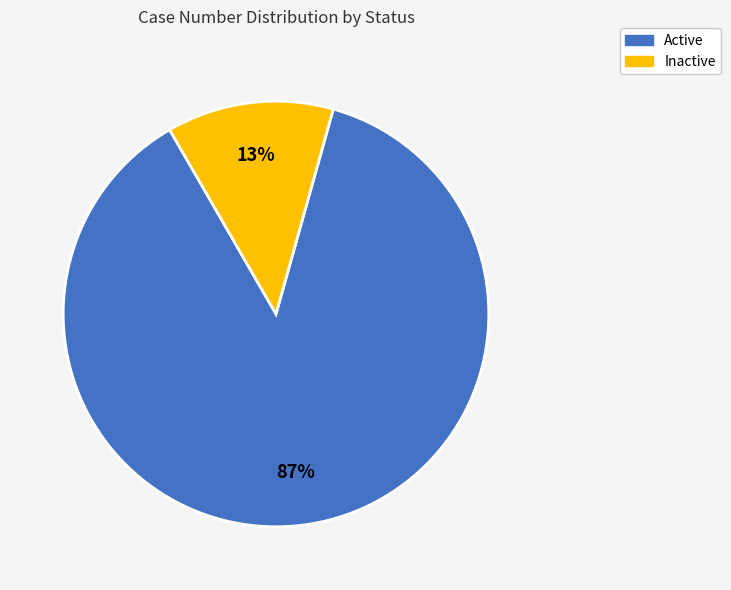

What is the smallest slice in the pie chart?

Inactive